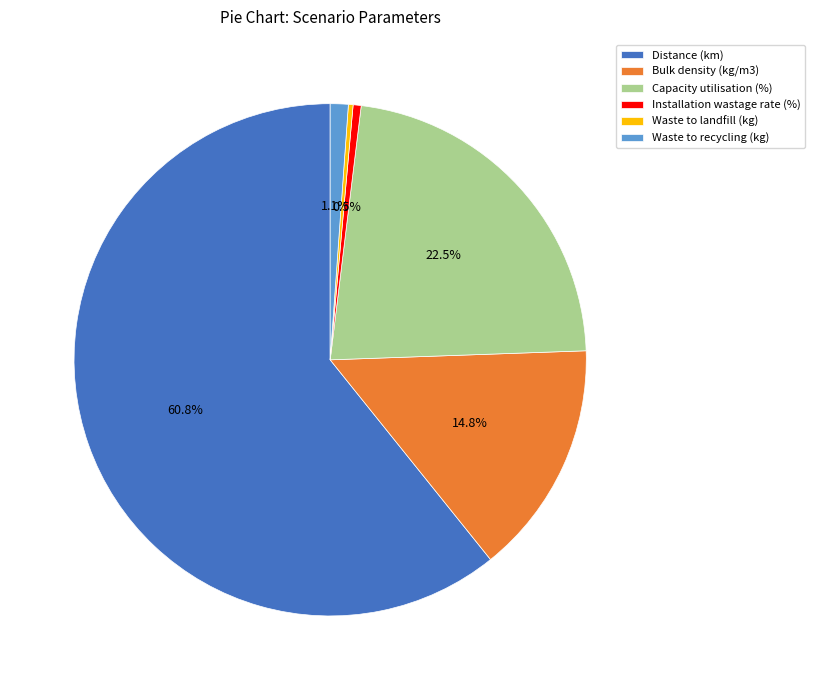

The Distance (km) slice represents 61% of the pie. True or false?

True